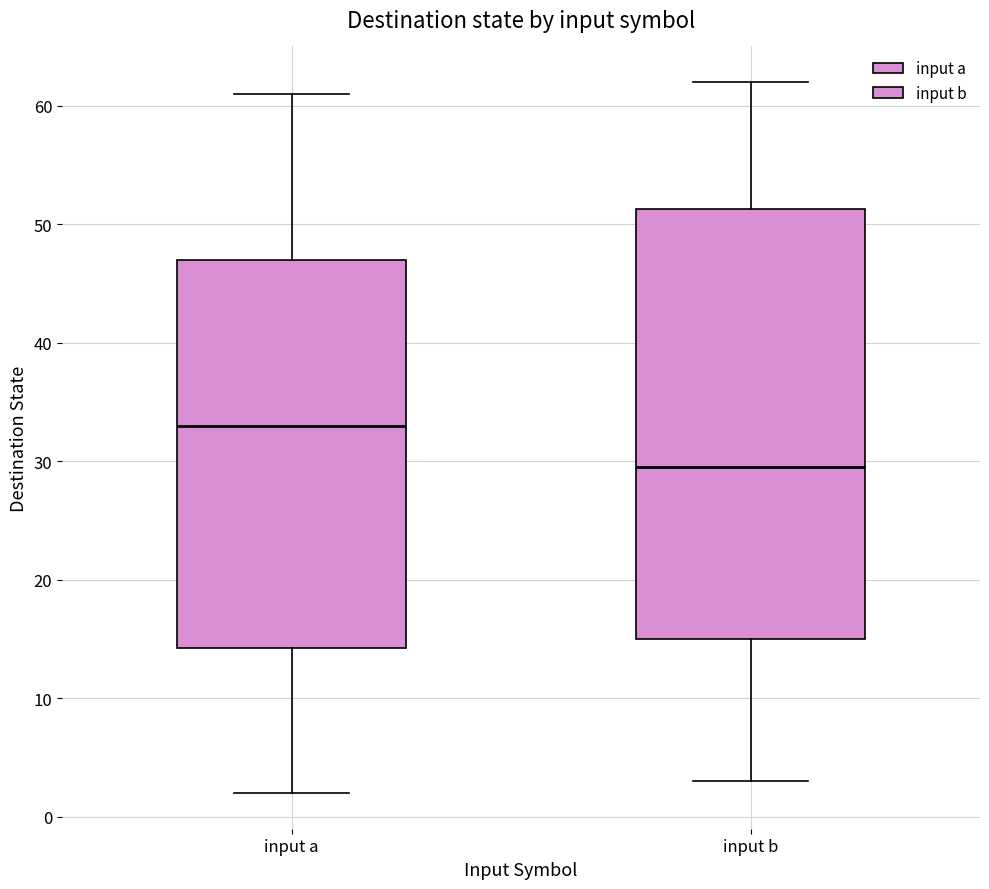

Where is the upper edge of the box for input a on the y-axis? The values are not printed on the chart, so give them approximately, as read against the axis.

47